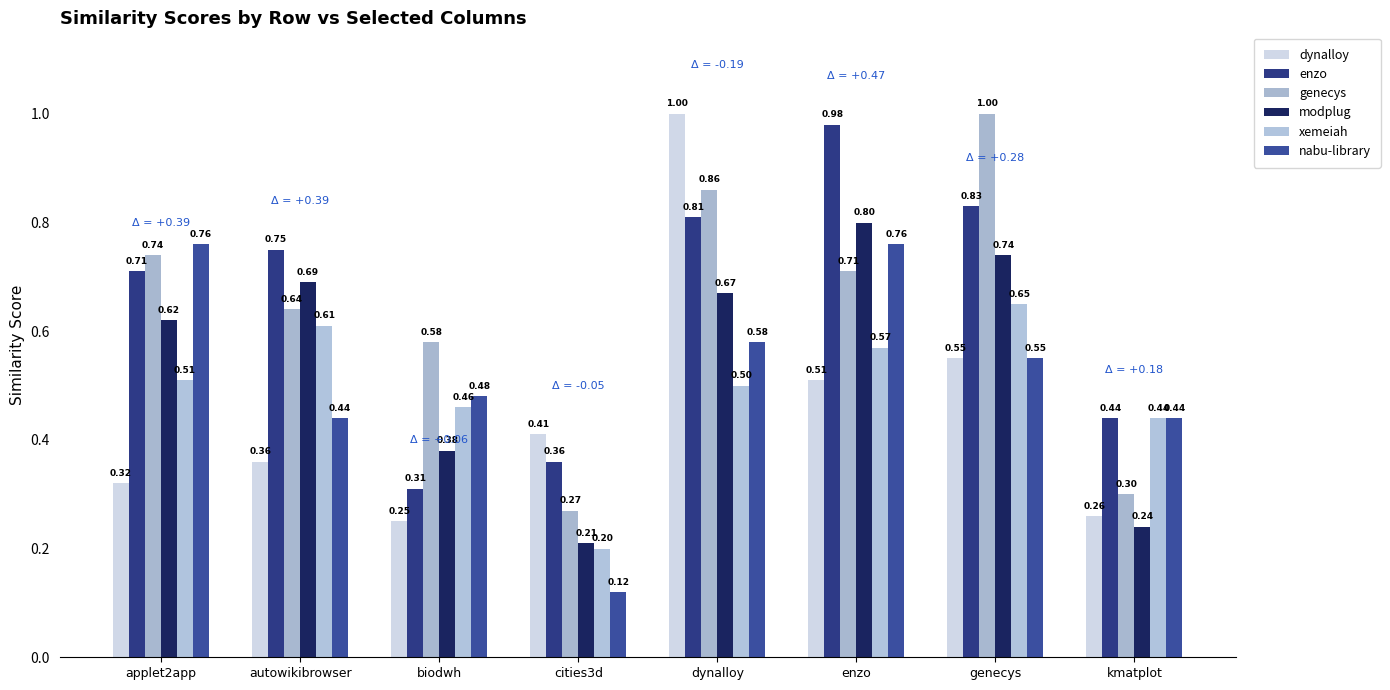

Which label corresponds to the largest value in the chart?

dynalloy